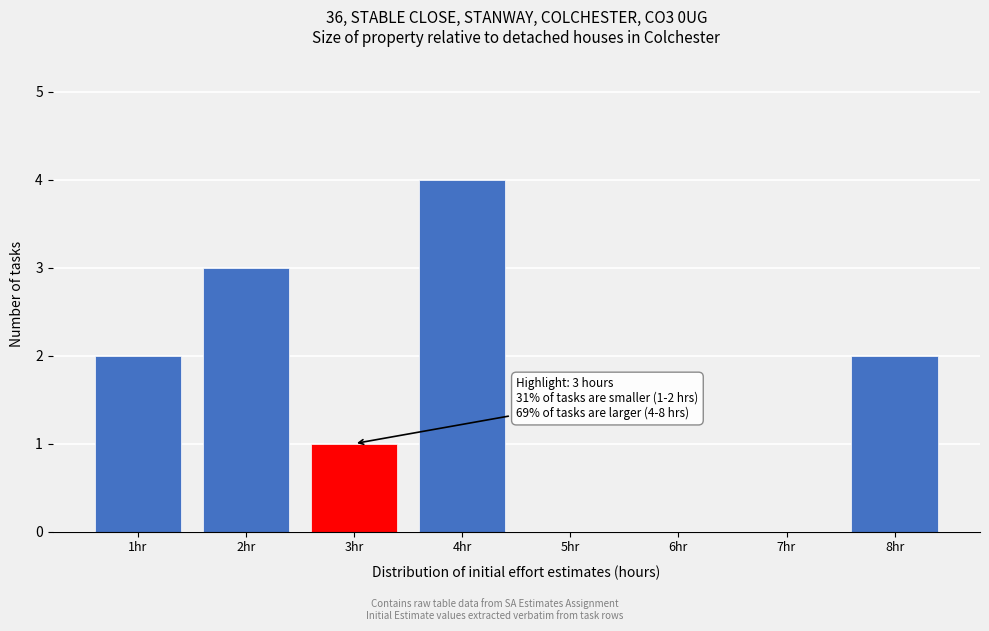

Reading left to right, what are all the values shown in this chart?

1hr=2	2hr=3	3hr=1	4hr=4	5hr=0	6hr=0	7hr=0	8hr=2